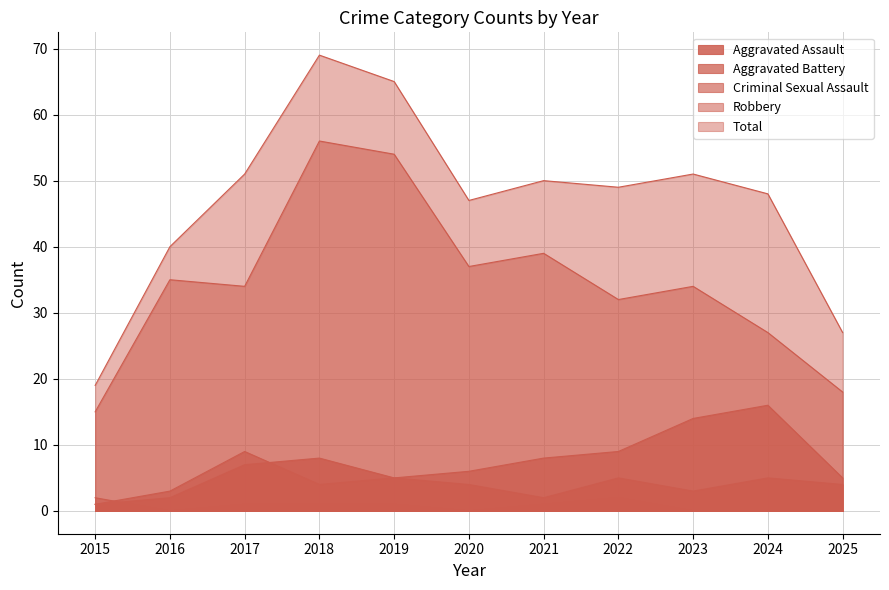

True or false: Robbery and Total cross at least once.

False